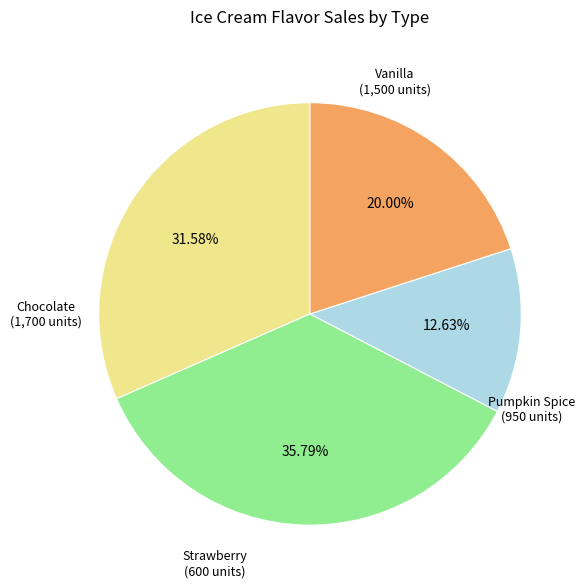

Is there a majority slice in this chart?

No